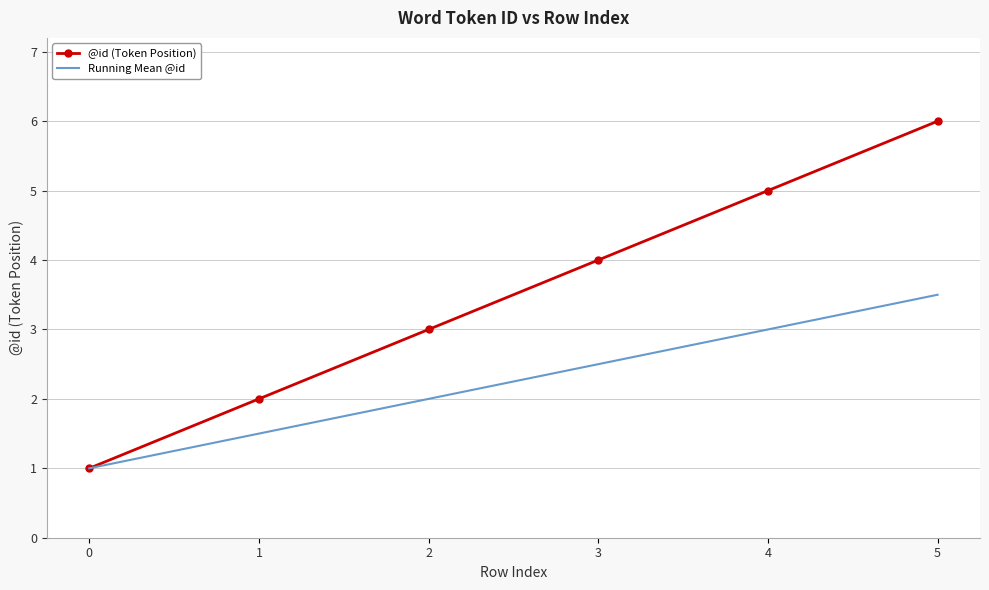

True or false: @id (Token Position) has more than 1 interior local peaks.

False